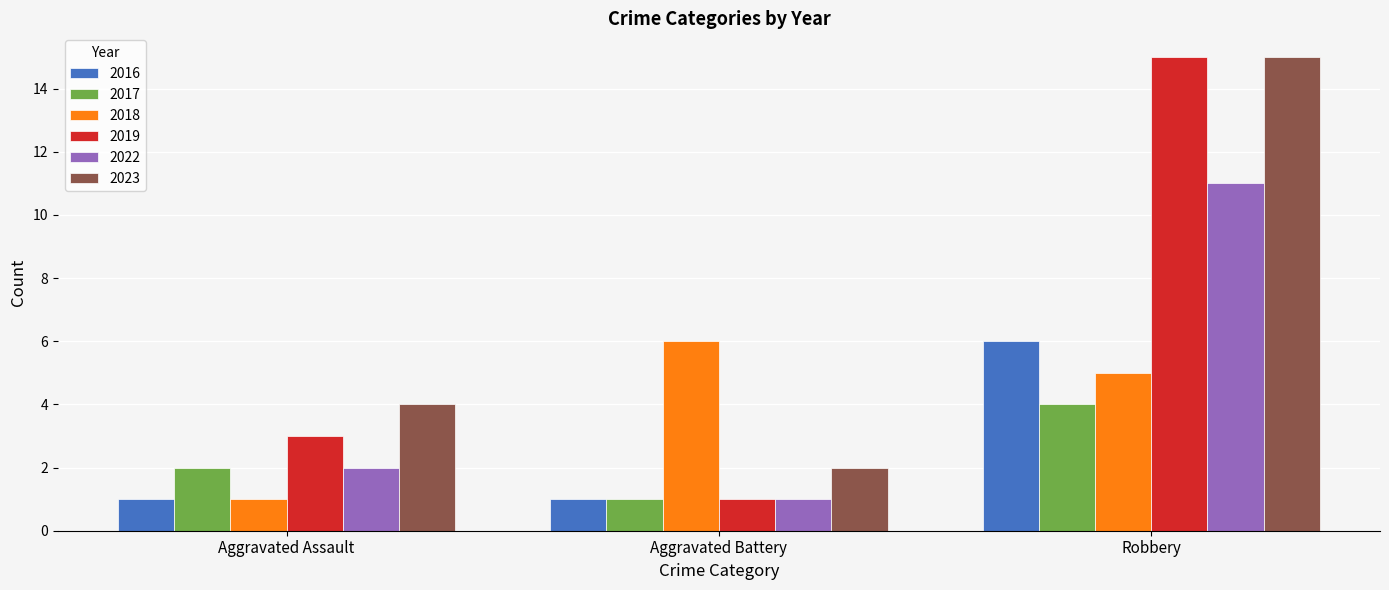

Reading right to left, what are all the values shown in this chart?

2016: Robbery=6	Aggravated Battery=1	Aggravated Assault=1
2017: Robbery=4	Aggravated Battery=1	Aggravated Assault=2
2018: Robbery=5	Aggravated Battery=6	Aggravated Assault=1
2019: Robbery=15	Aggravated Battery=1	Aggravated Assault=3
2022: Robbery=11	Aggravated Battery=1	Aggravated Assault=2
2023: Robbery=15	Aggravated Battery=2	Aggravated Assault=4